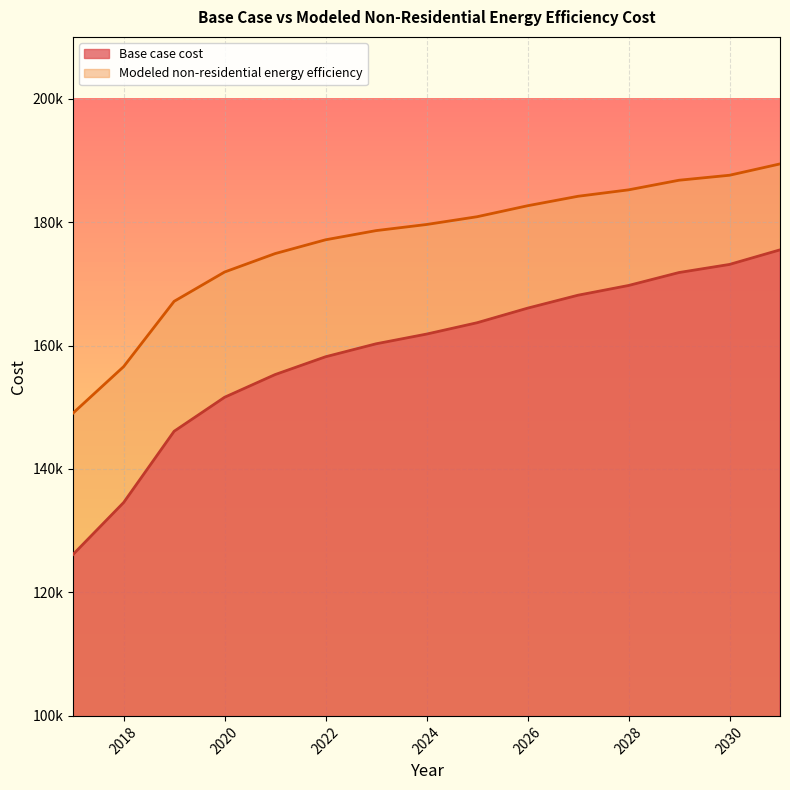

Rank the series by their average value, from lowest to highest.

Base case cost, Modeled non-residential energy efficiency